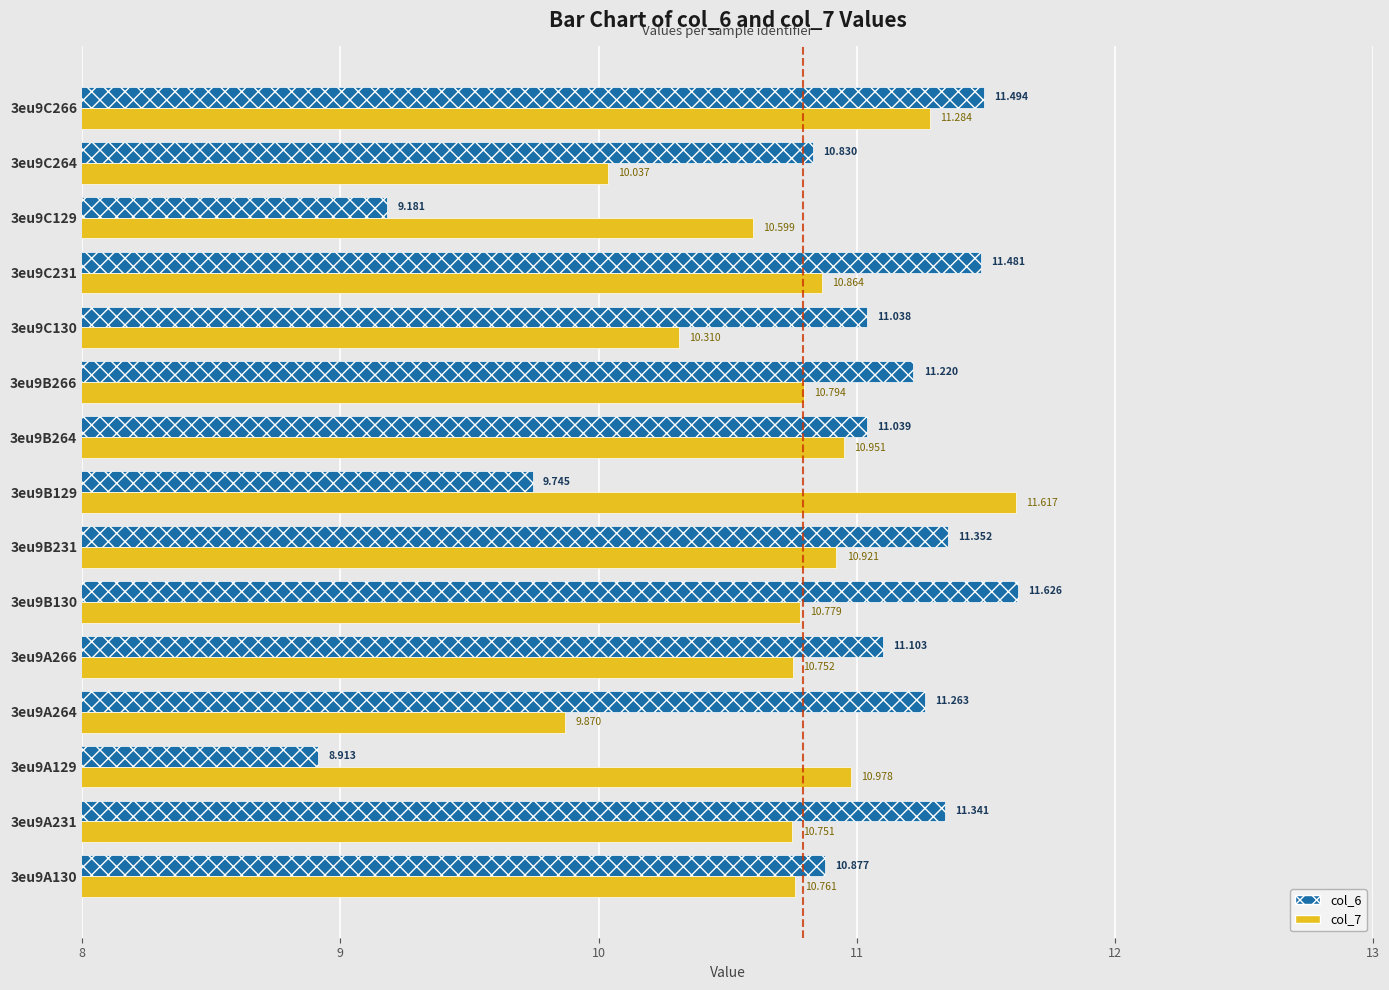

What is the average value of the col_7 series?

10.8